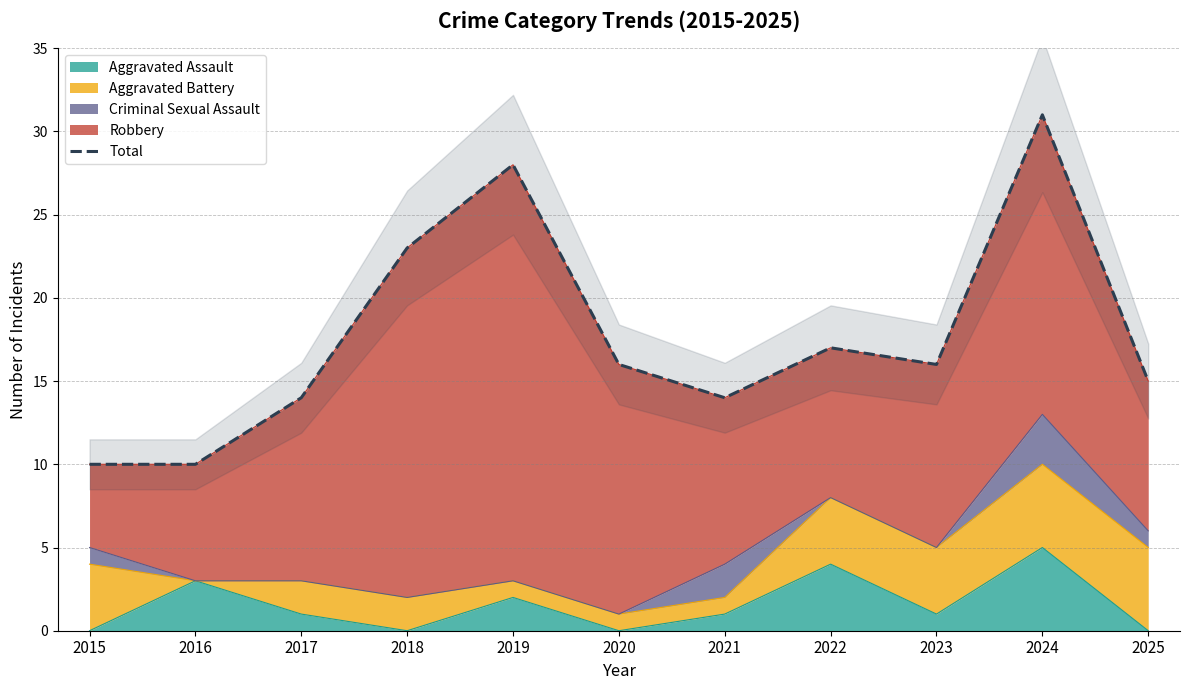

Is it true that the value at 2023 is 10?

False